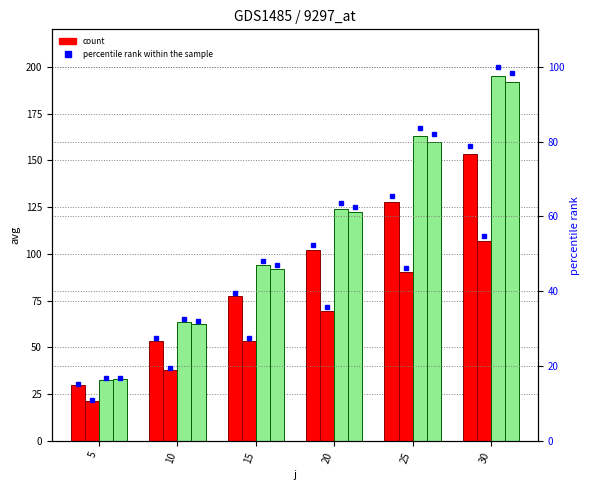

At which category is the sum across all series the highest?

30